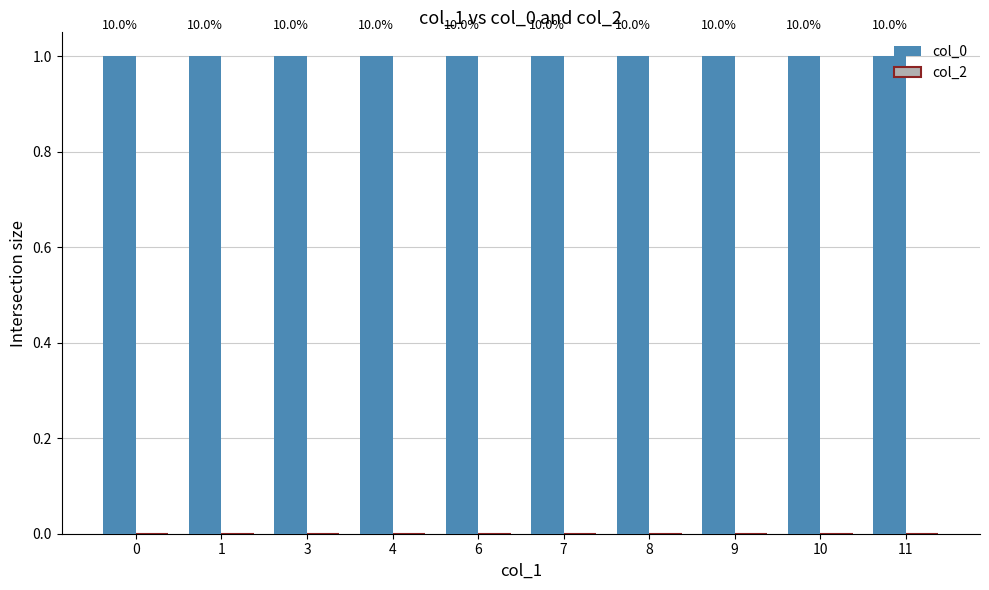

What are all the series names shown in the legend?

col_0, col_2